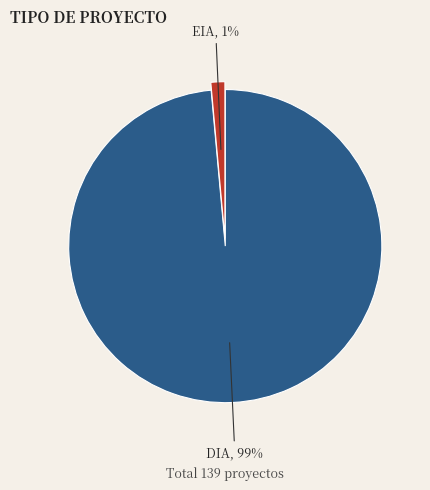

Rank the categories by value from lowest to highest.

EIA, DIA